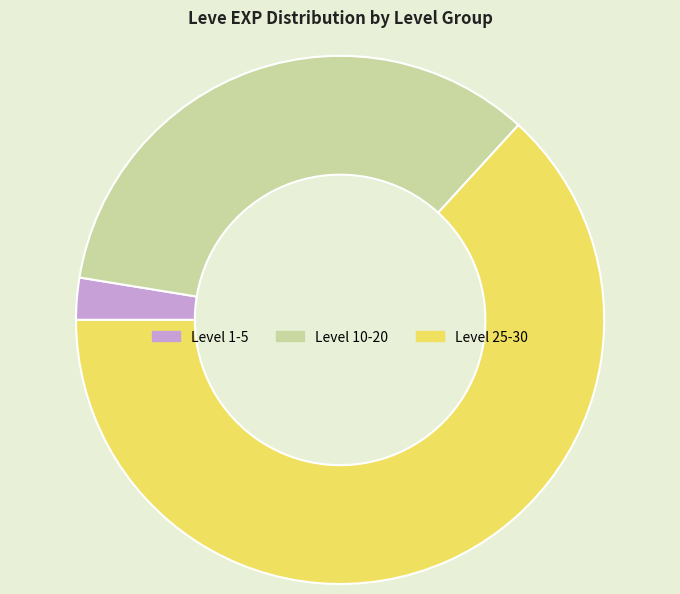

Which has a higher value, Level 10-20 or Level 1-5?

Level 10-20